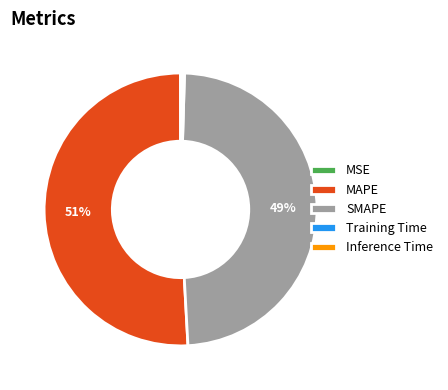

Which category has the biggest portion of the pie?

MAPE